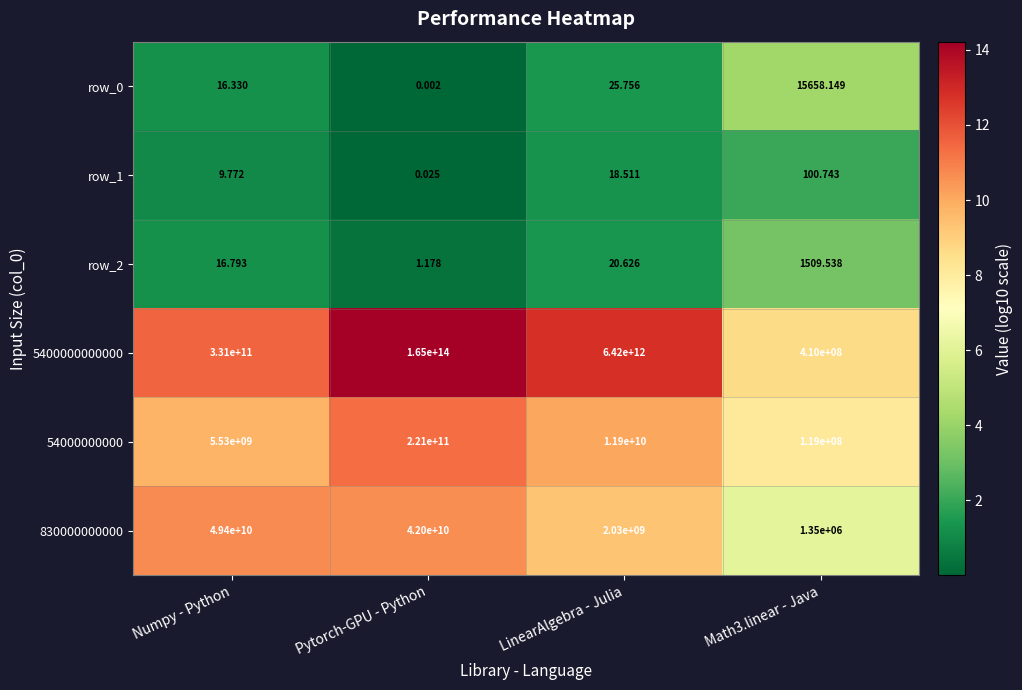

Where does the row_0 series first go above 25?

LinearAlgebra - Julia